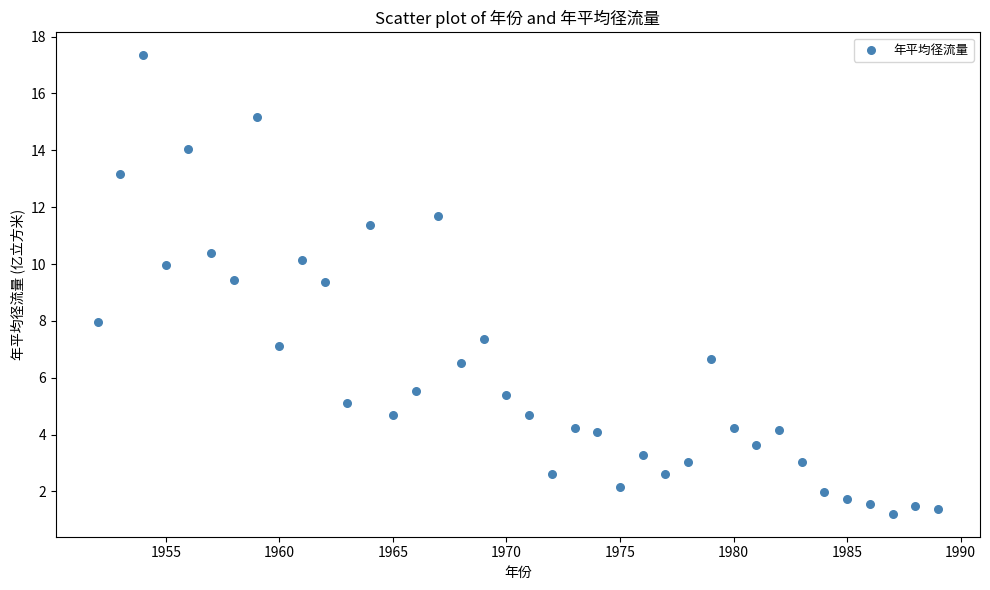

What is the range of Y values (max minus min)?

16.1